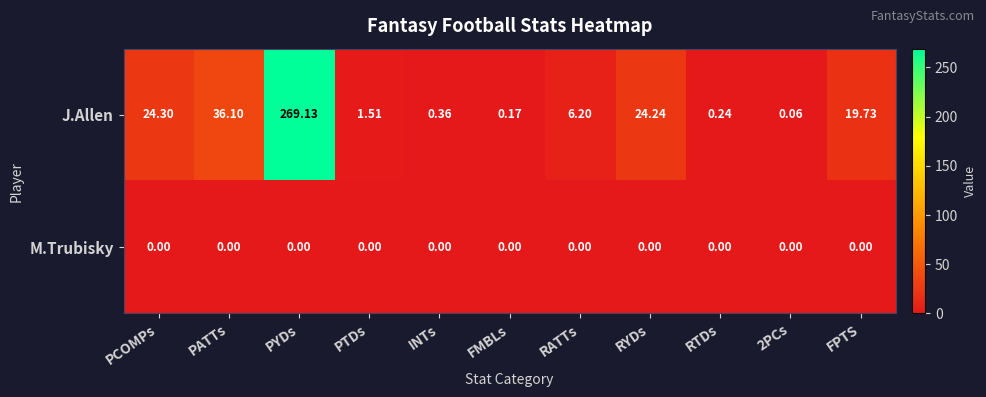

Where does the J.Allen series first go above 6?

PCOMPs